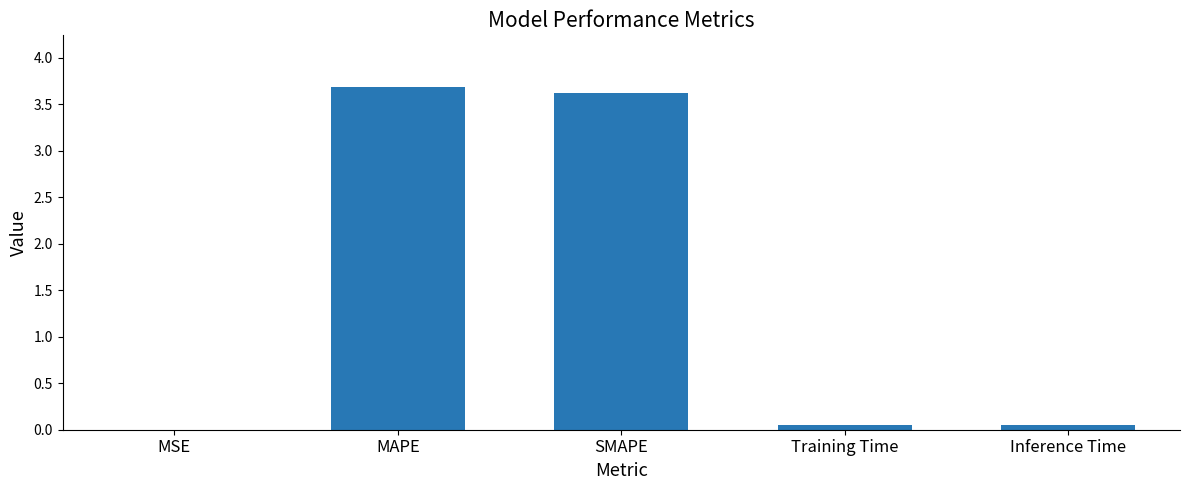

What is the sum of all values?

7.4